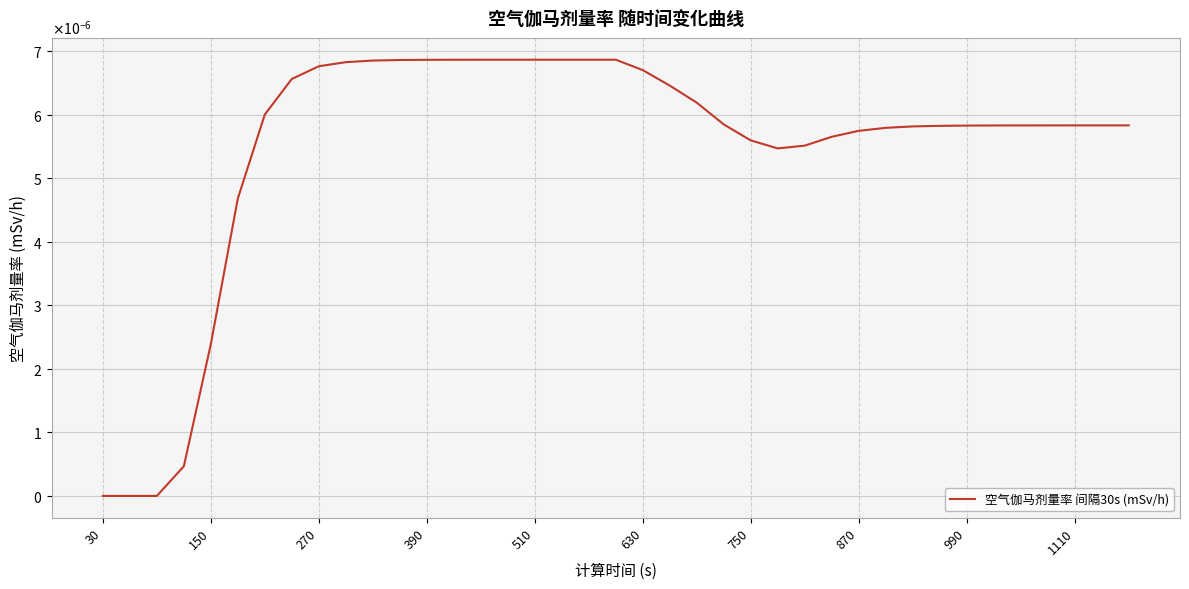

Which category has the lowest value across all series?

30